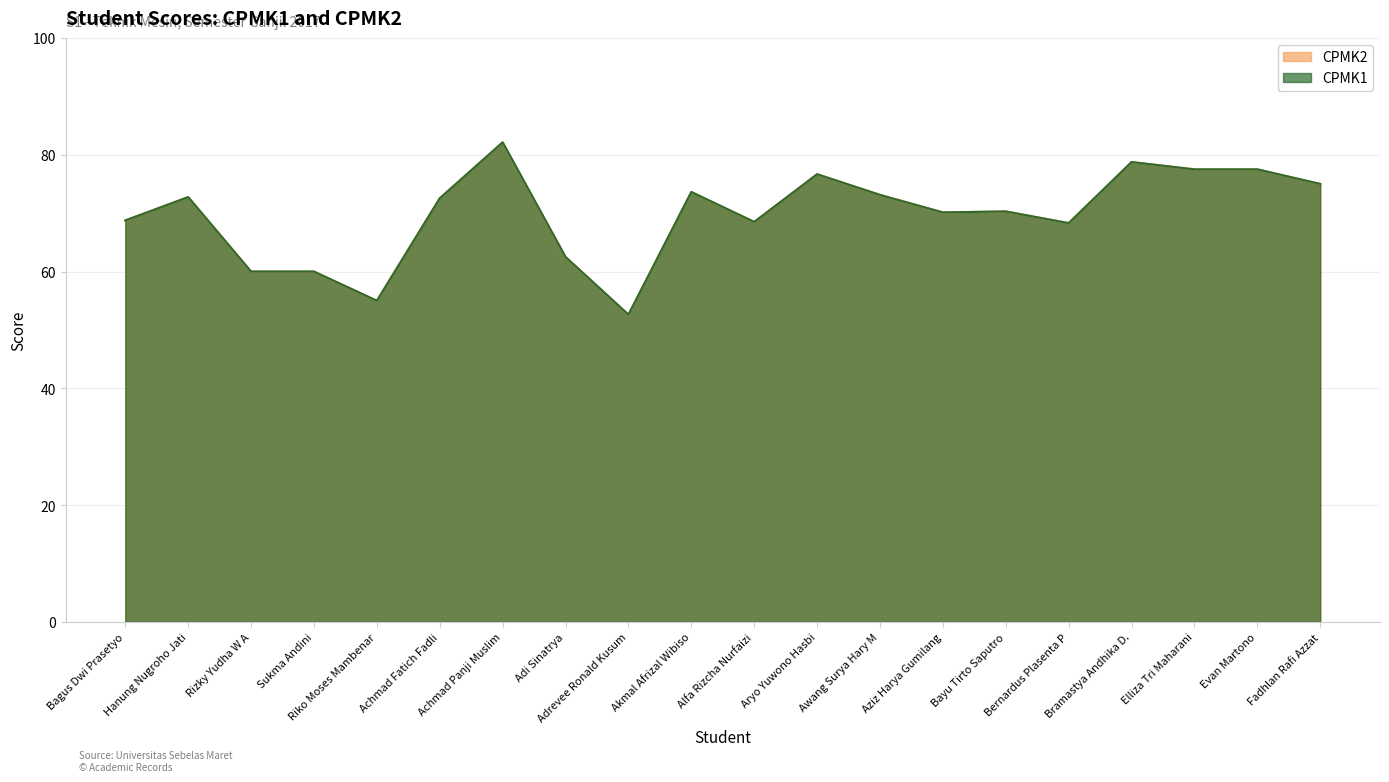

At how many categories does at least one series exceed 62?

16